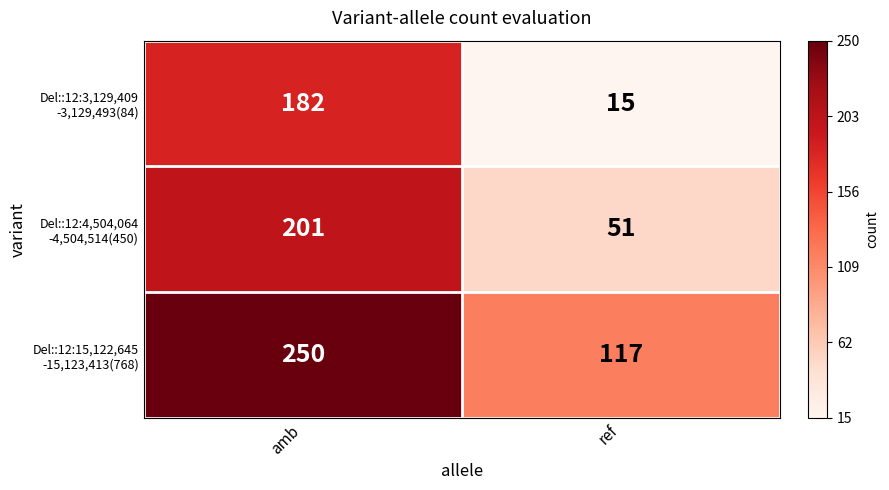

What is the spread (max minus min) of values at amb?

68